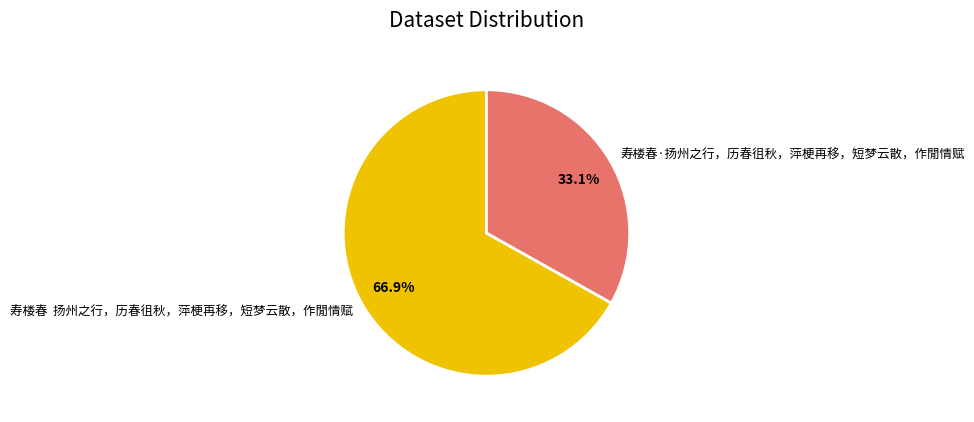

Combined, do 寿楼春·扬州之行，历春徂秋，萍梗再移，短梦云散，作閒情赋 and 寿楼春 扬州之行，历春徂秋，萍梗再移，短梦云散，作閒情赋 account for over 50%?

Yes